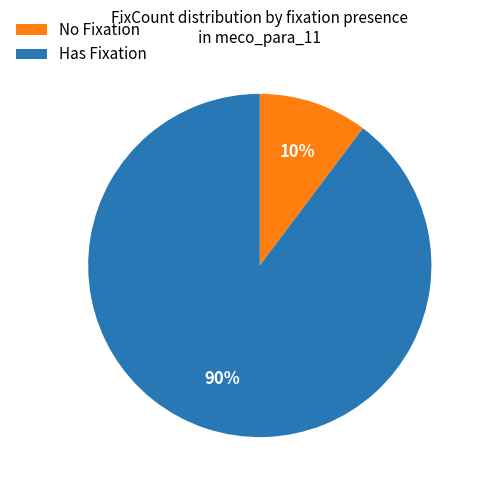

Combined, do Has Fixation and No Fixation account for over 50%?

Yes